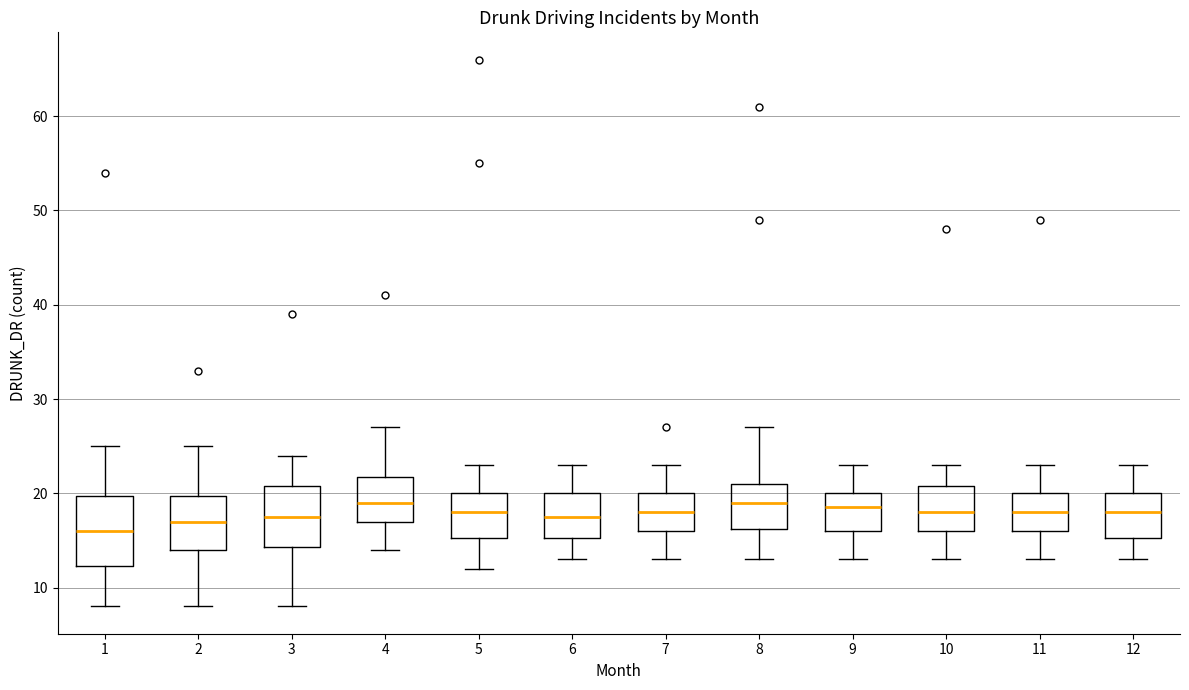

Where does the upper whisker of the box at x = 4 end on the y-axis? The values are not printed on the chart, so give them approximately, as read against the axis.

27